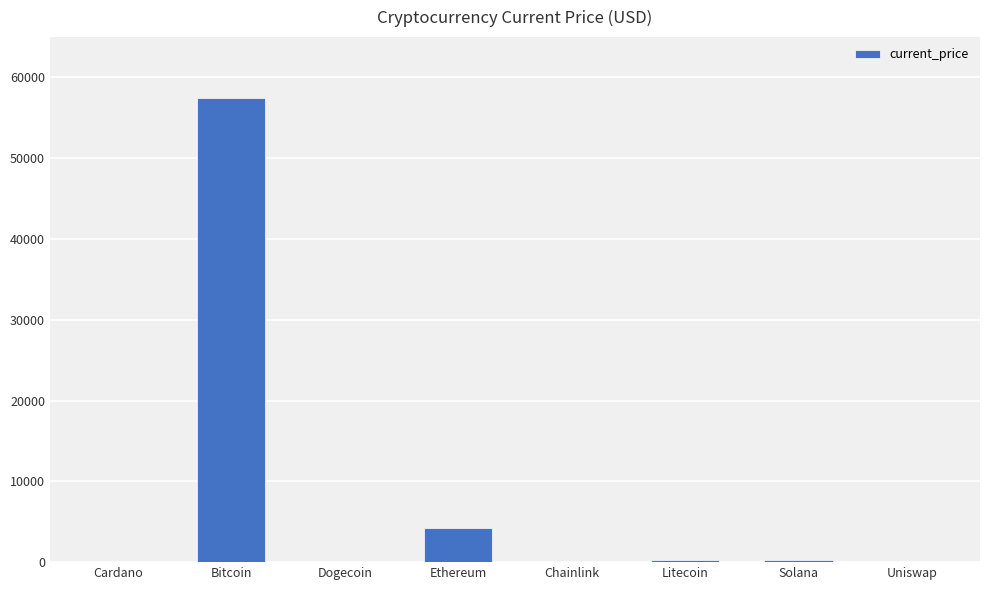

The chart shows a value of 57443.0 at Bitcoin. True or false?

True